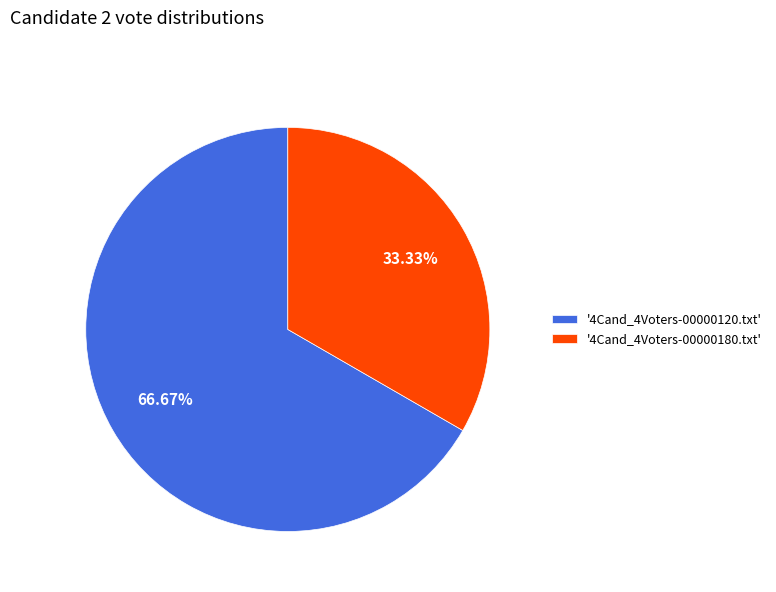

Which has a higher value, '4Cand_4Voters-00000180.txt' or '4Cand_4Voters-00000120.txt'?

'4Cand_4Voters-00000120.txt'